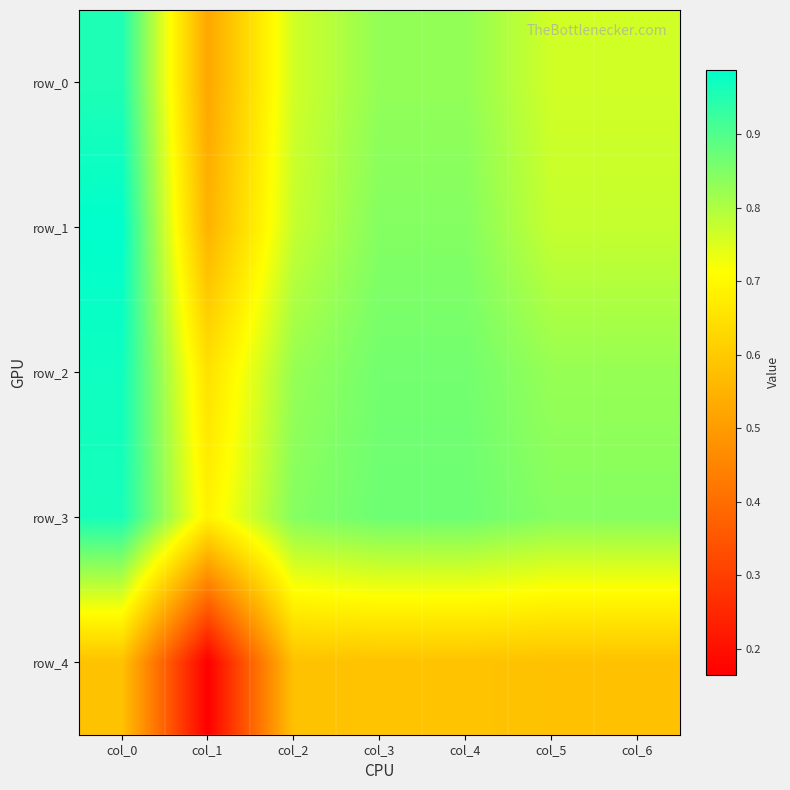

Which series has the largest range (max minus min)?

row_1